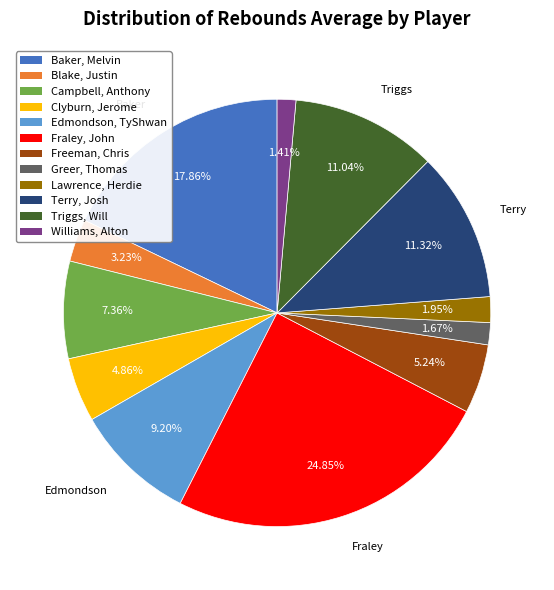

To the nearest percent, what portion does Williams, Alton represent?

1%